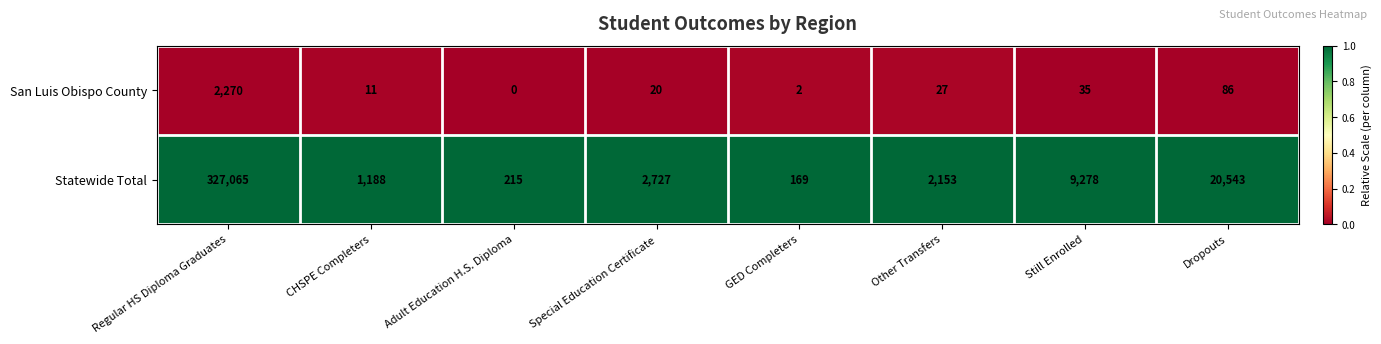

Which category has the highest value across all series?

Regular HS Diploma Graduates